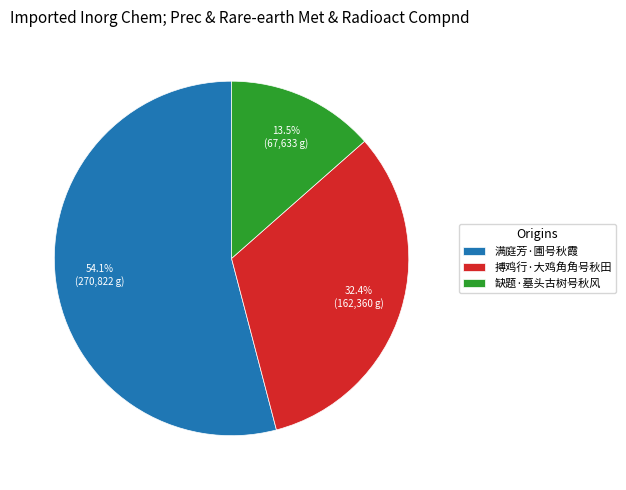

Which has a higher value, 搏鸡行·大鸡角角号秋田 or 满庭芳·圃号秋霞?

满庭芳·圃号秋霞